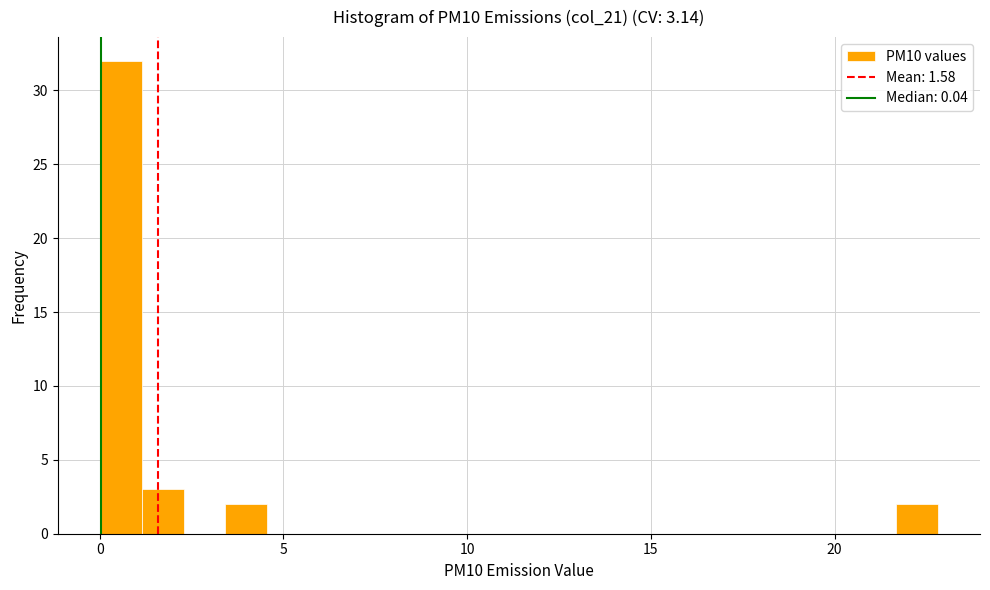

Around what value on the x-axis is the tallest bar? Give the approximate position of its centre, as read against the axis.

0.5